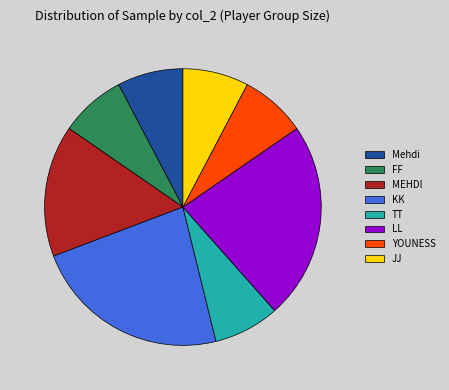

Is it true that LL is 31% of the pie?

False